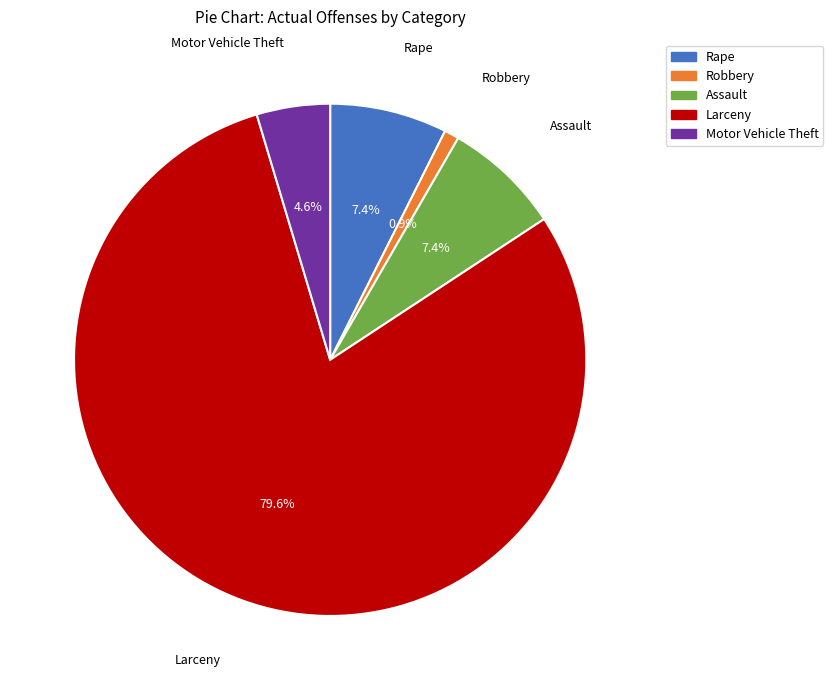

What percentage is the Assault slice, to the nearest percent?

7%